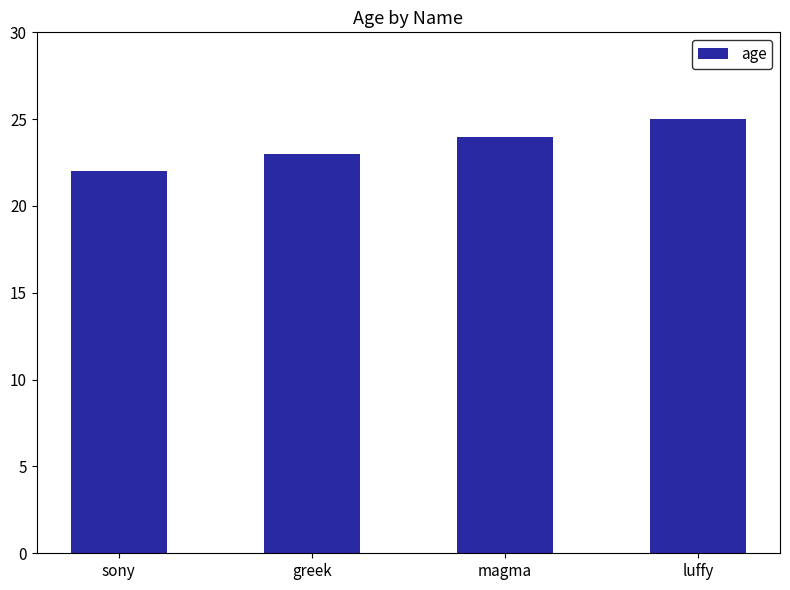

What is the minimum value shown in the chart?

22